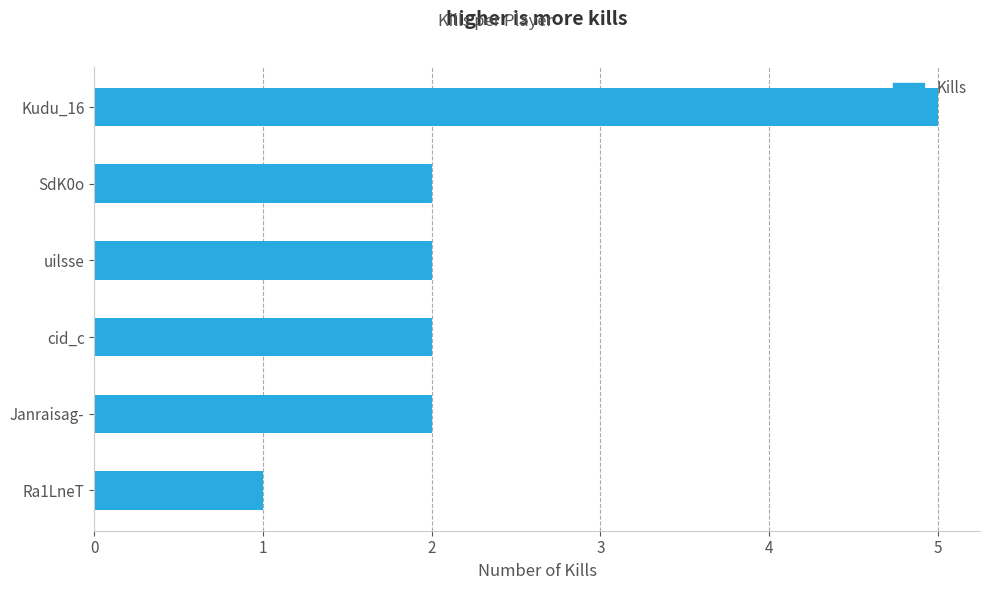

Are the bars grouped side by side (vs. stacked)?

No